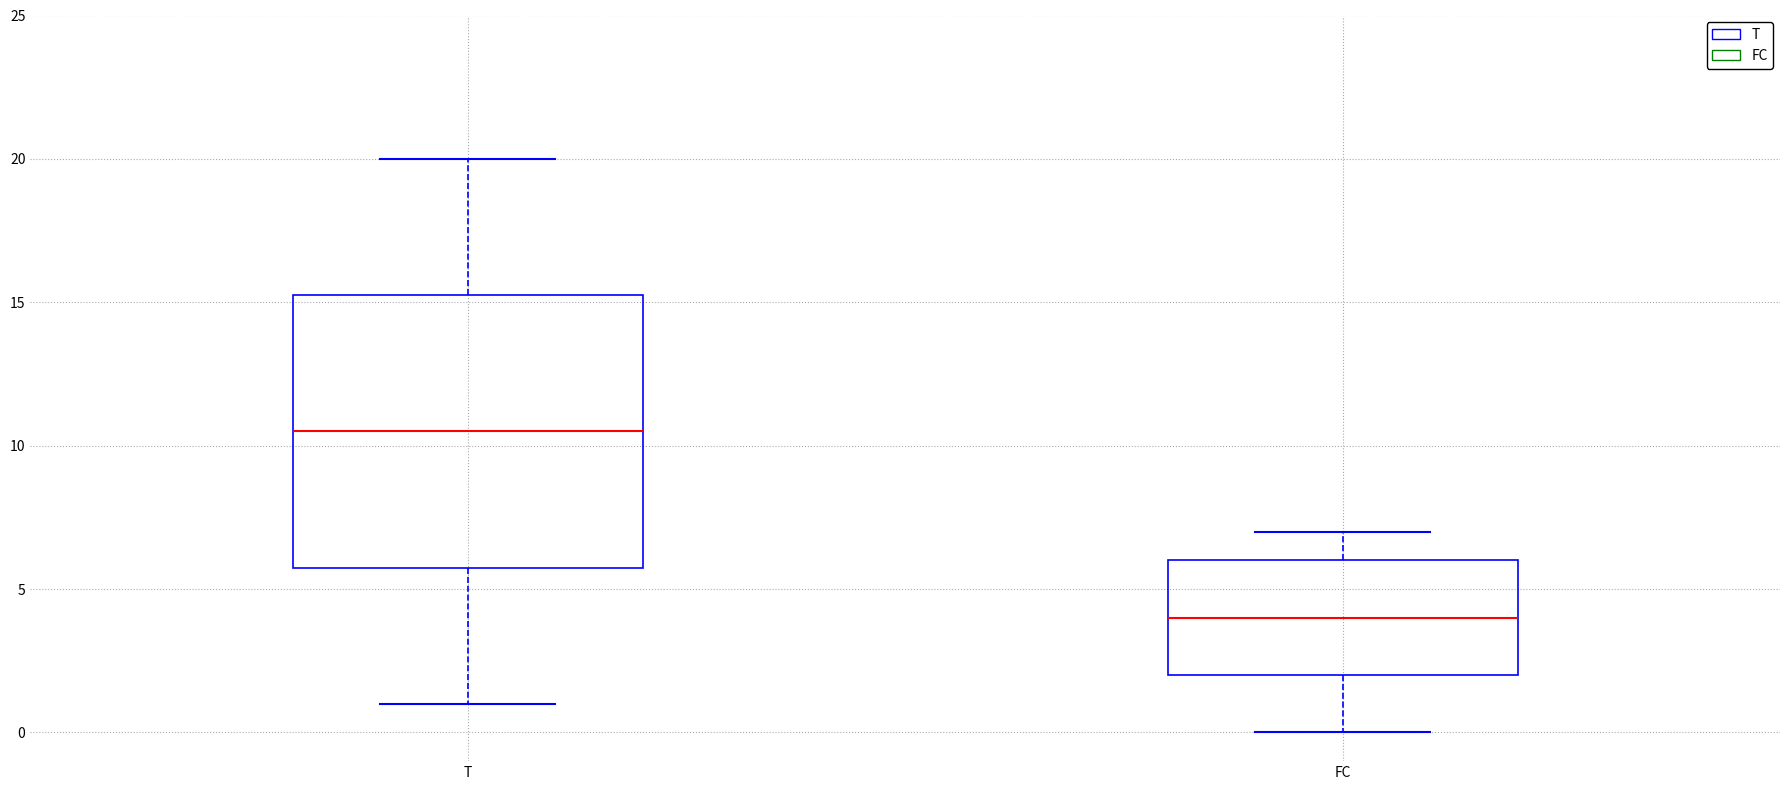

Reading left to right, transcribe this box plot: for each box, give where its median line is, the range the box spans, and where its two whiskers end, as read against the y-axis. The values are not printed on the chart, so give them approximately, as read against the axis.

T: median 10.5, box 6.0 to 15.5, whiskers 1.0 to 20.0
FC: median 4.0, box 2.0 to 6.0, whiskers 0.0 to 7.0